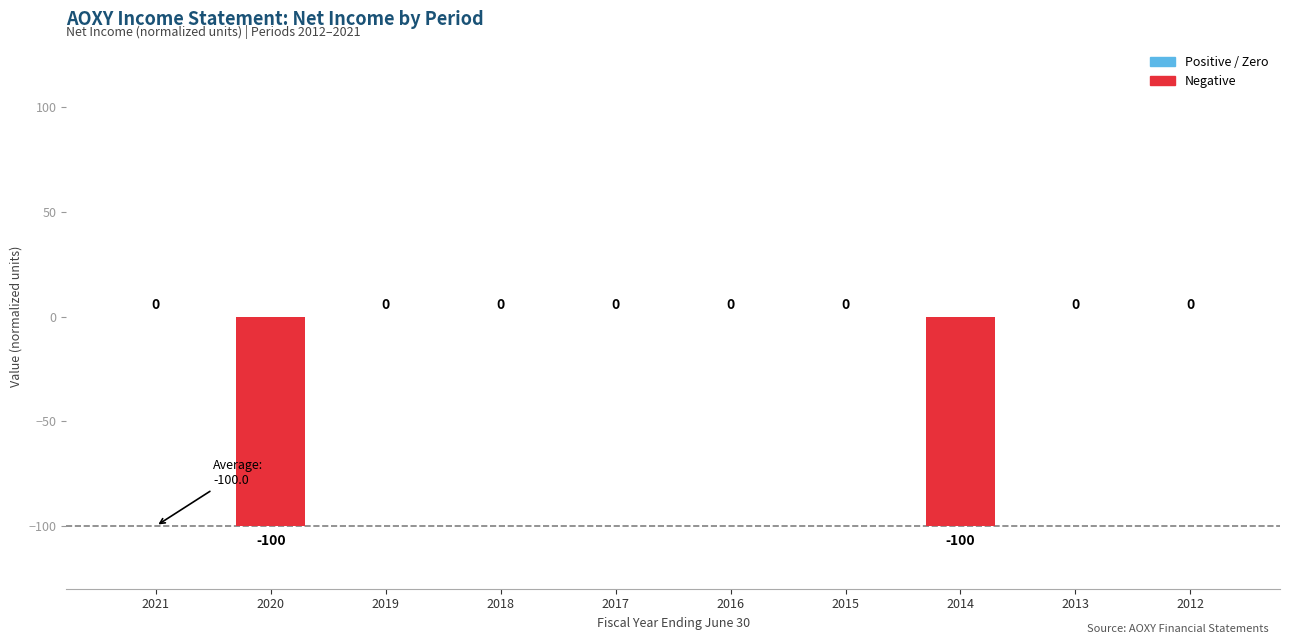

How many data points does each series have?

10